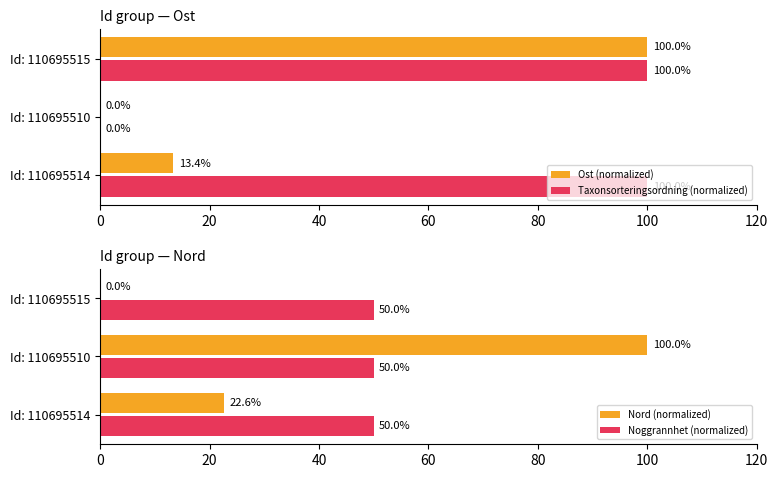

What value does the Nord (normalized) series have at Id: 110695514?

22.6